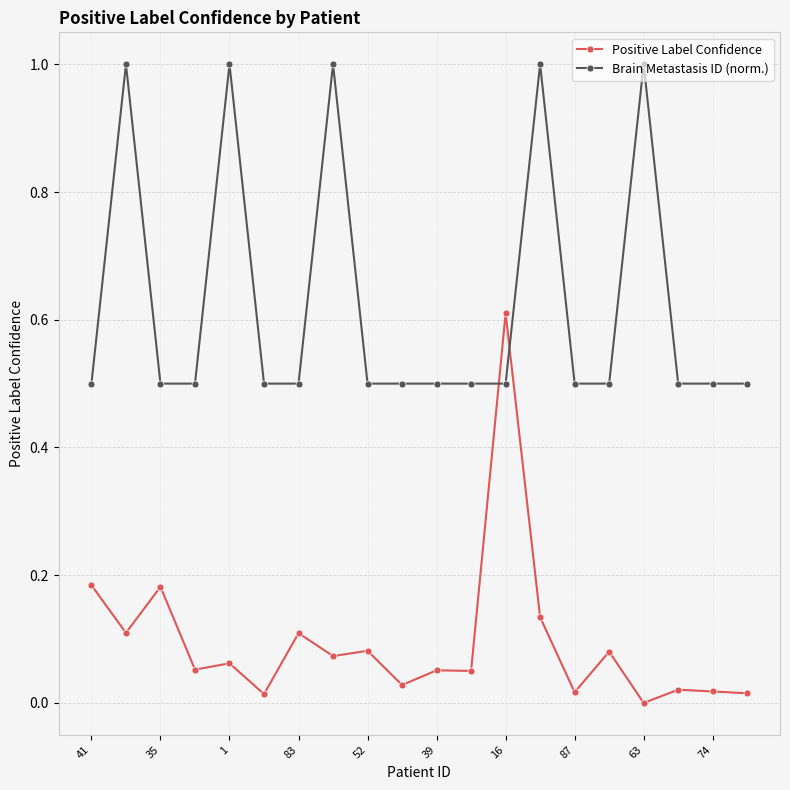

How many Brain Metastasis ID (norm.) values are between 0 and 1?

20